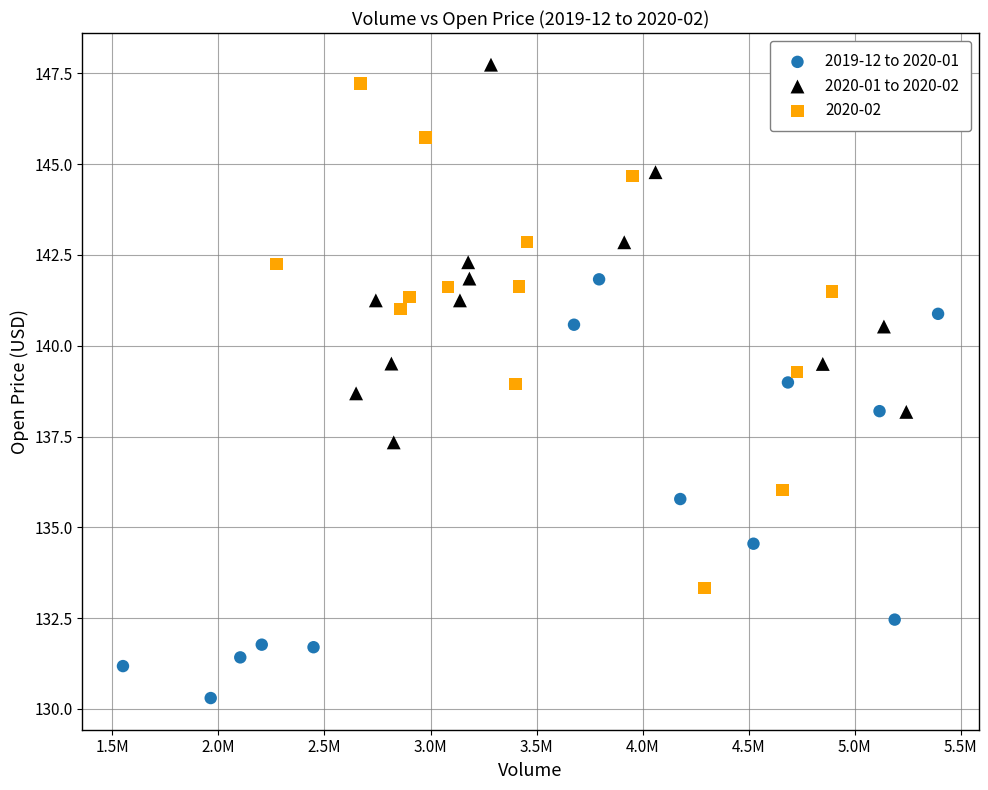

Which series has the largest Y range (max minus min)?

2020-02